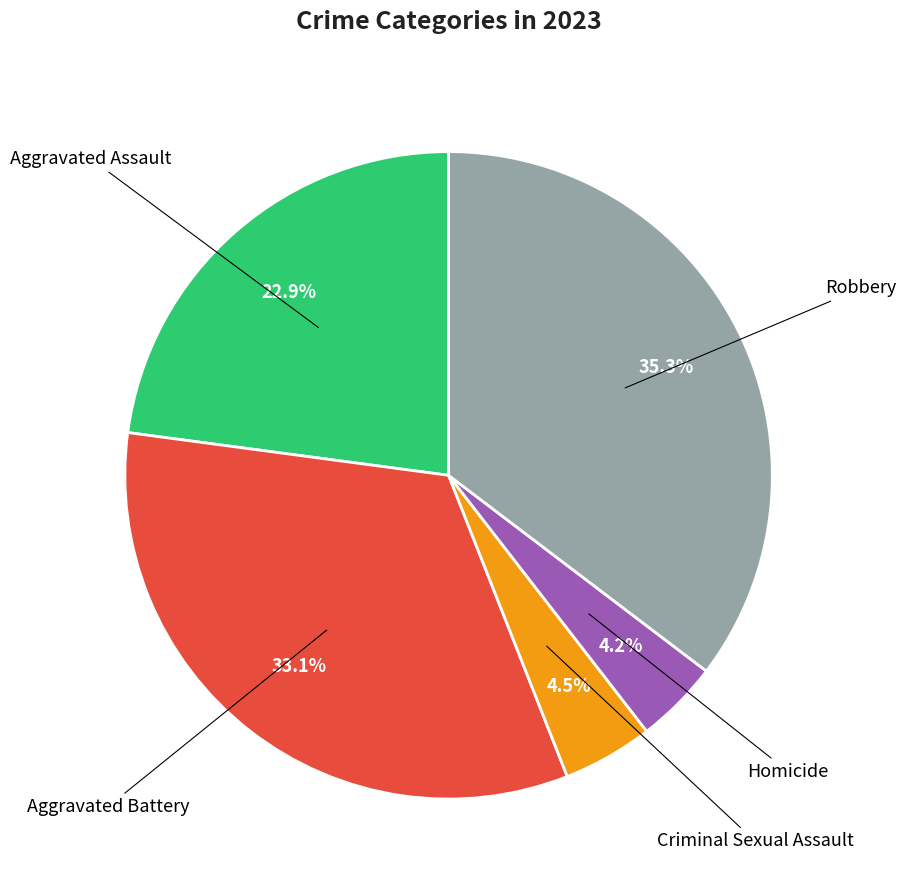

Is there any slice that represents more than half of the pie?

No